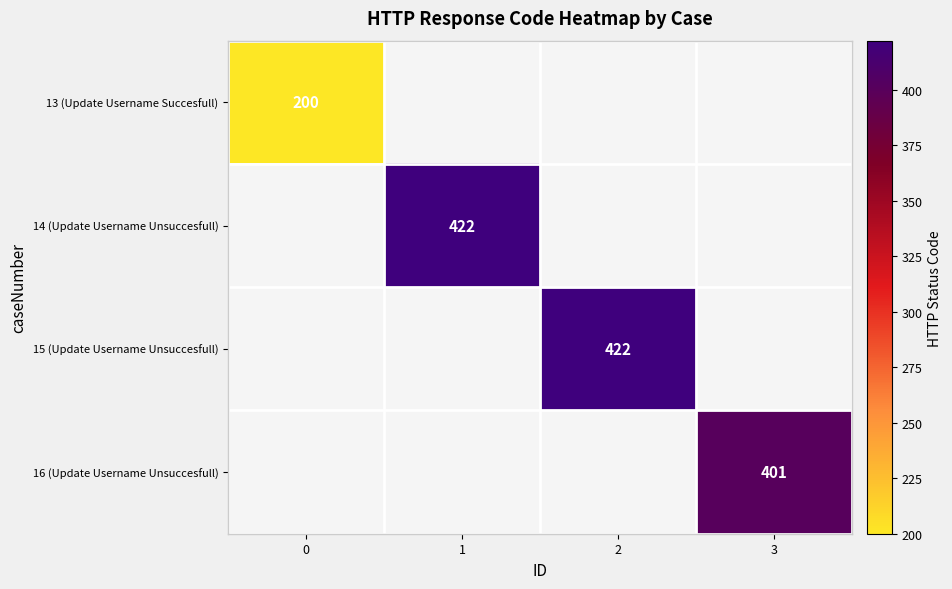

The 13 (Update Username Succesfull) series shows 290 at 0. True or false?

False